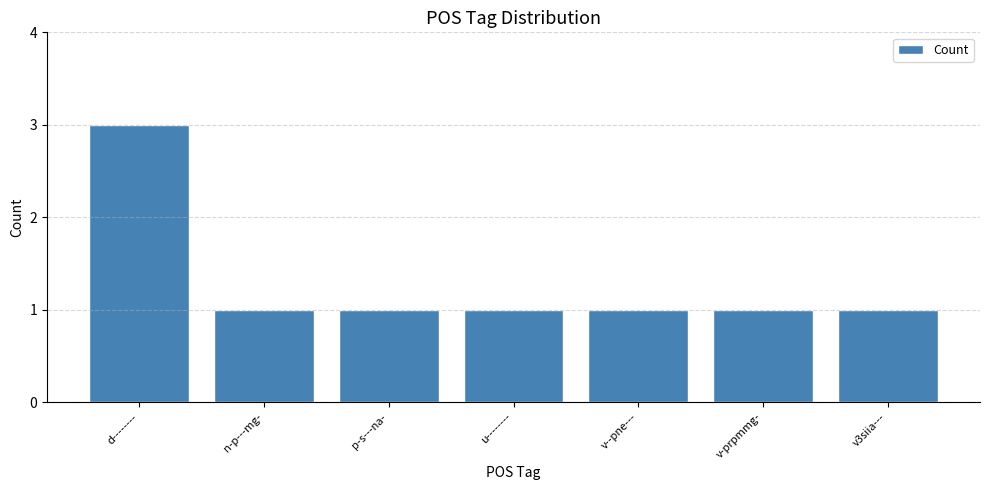

What is the ratio of the value at v-prpmmg- to the value at v--pne---?

1.0